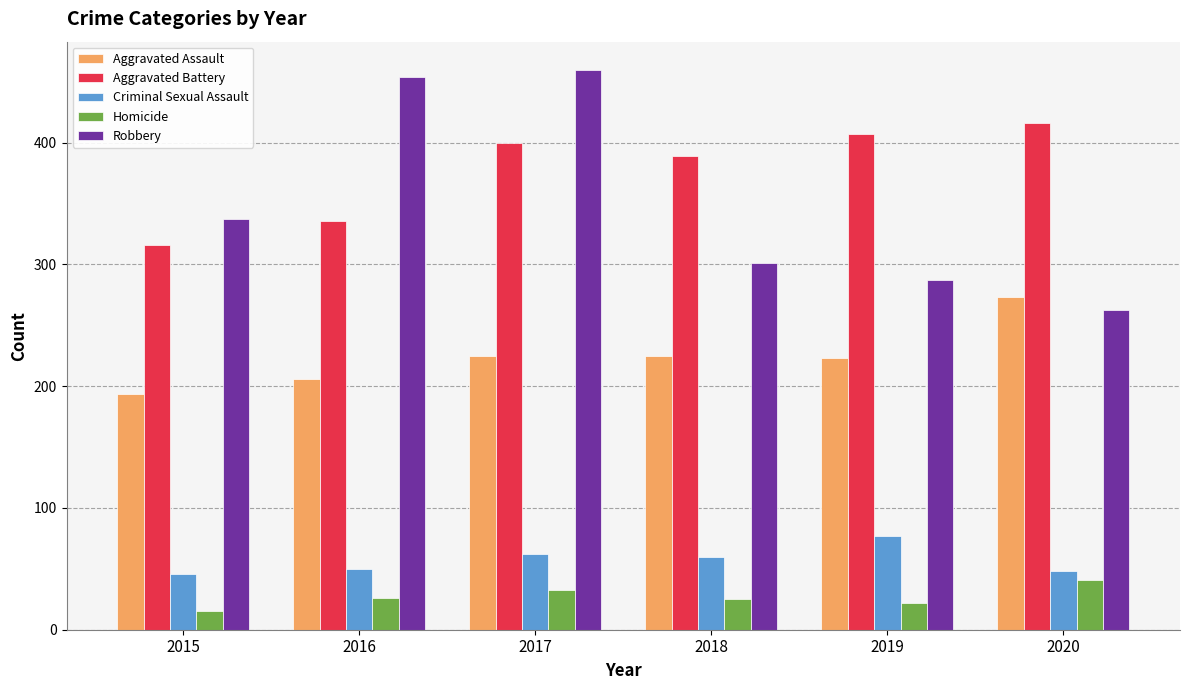

At how many categories does at least one series exceed 79?

6